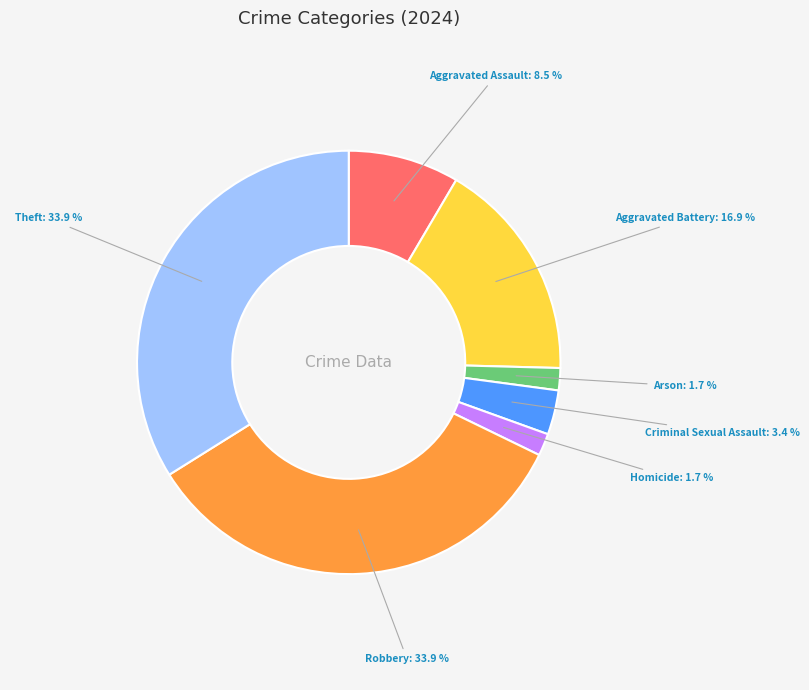

Is Homicide the majority of the pie?

No